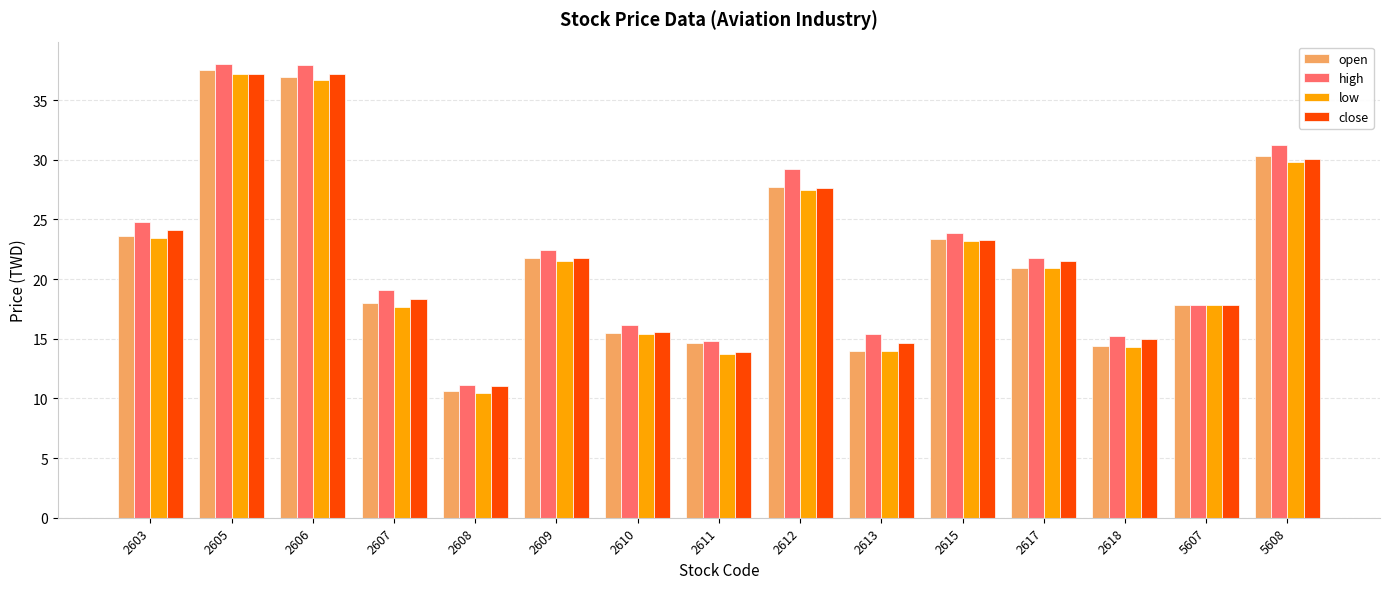

Which series has the largest total across all categories?

high